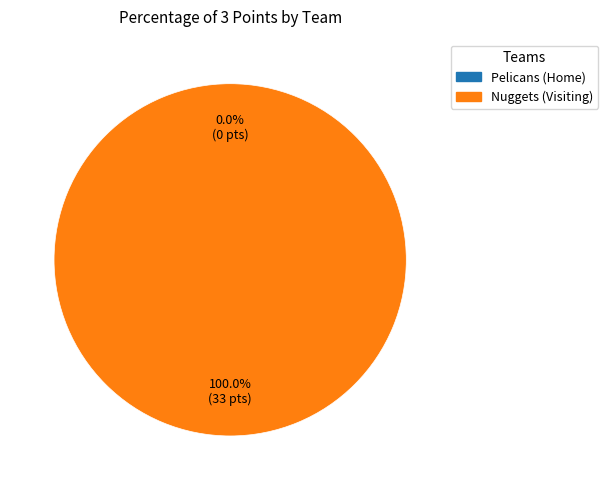

Is there a majority slice in this chart?

Yes